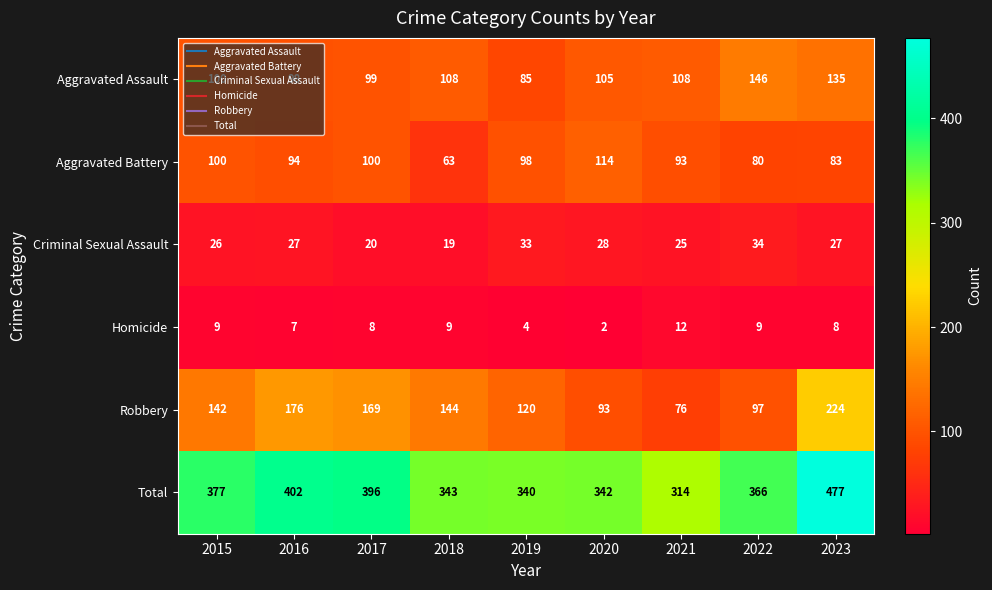

Rank the series at 2016 from lowest to highest value.

Homicide, Criminal Sexual Assault, Aggravated Battery, Aggravated Assault, Robbery, Total